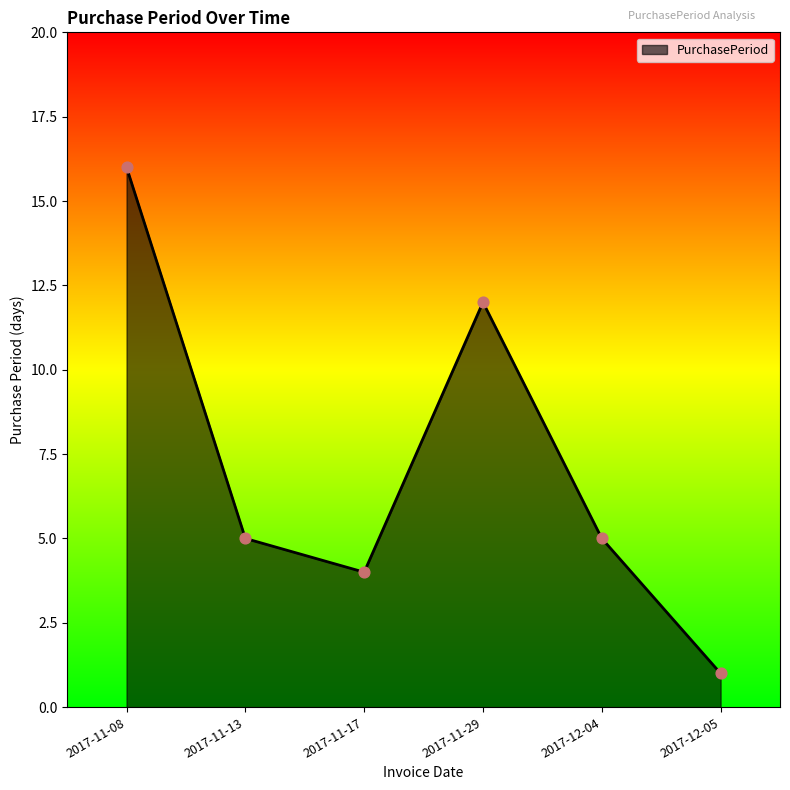

Approximately how many times larger is the value at 2017-11-13 compared to 2017-12-04?

1.0